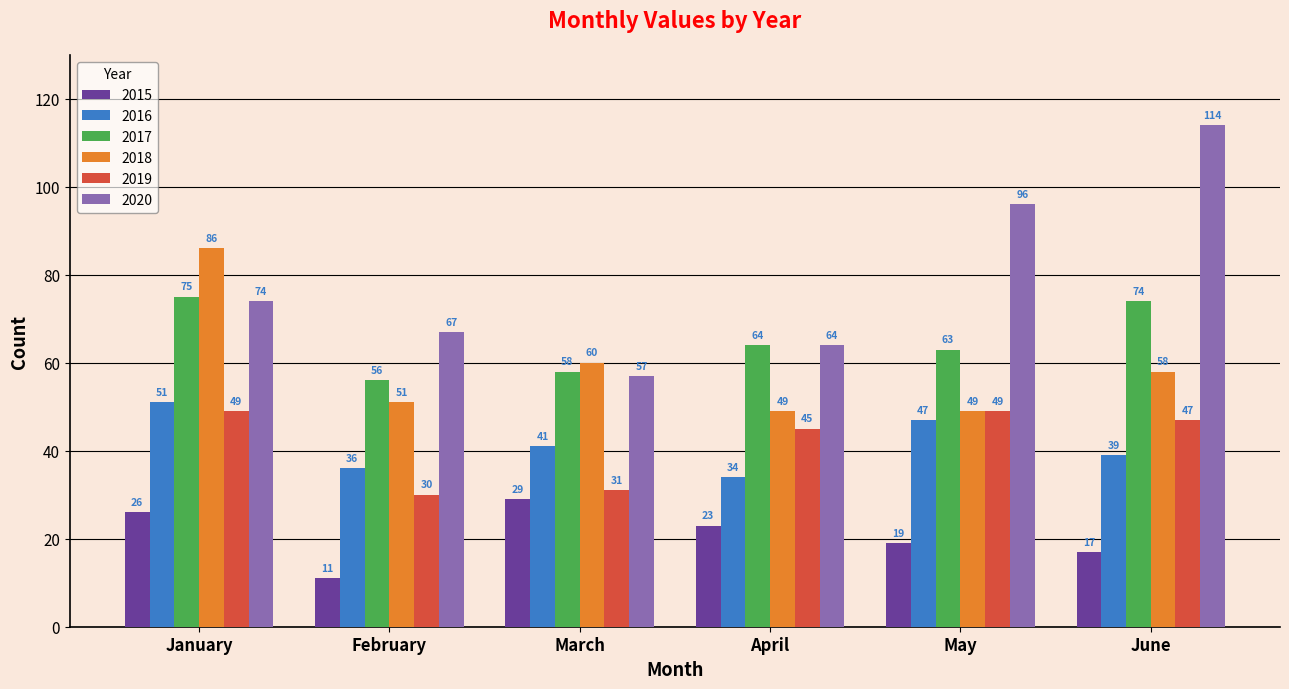

How many bars are there in each group?

6